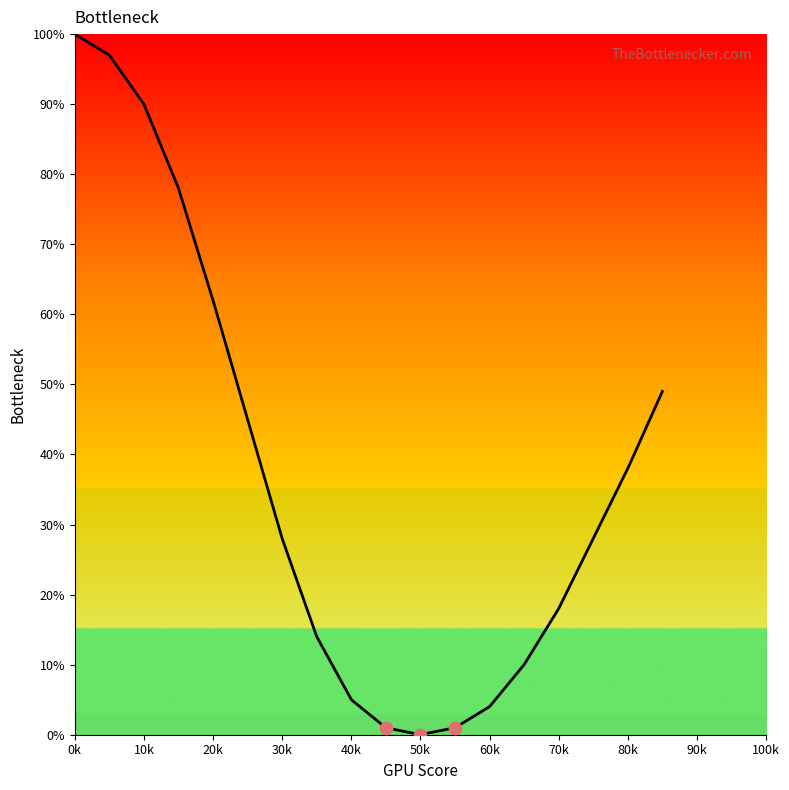

What is the change in value from 45 to 85?

+48